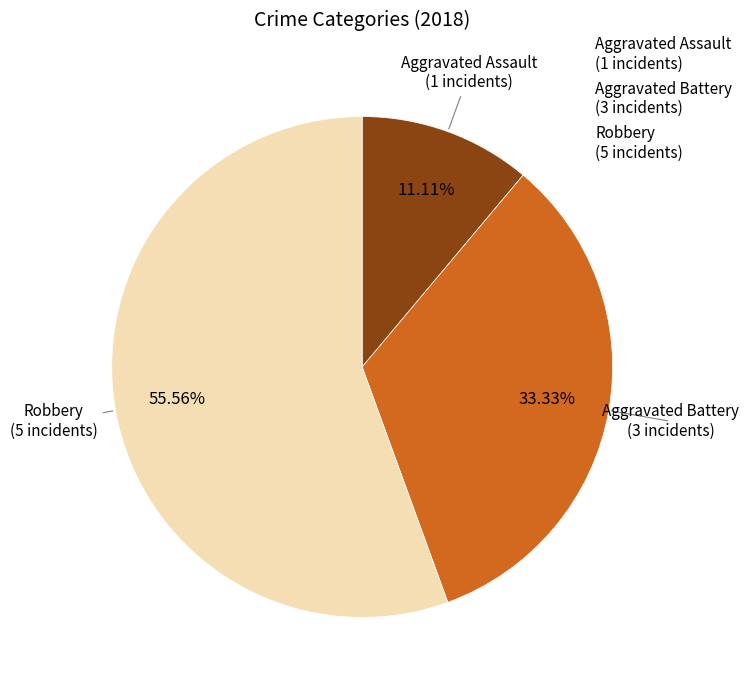

Combined, do Aggravated Assault (1 incidents) and Robbery (5 incidents) account for over 50%?

Yes